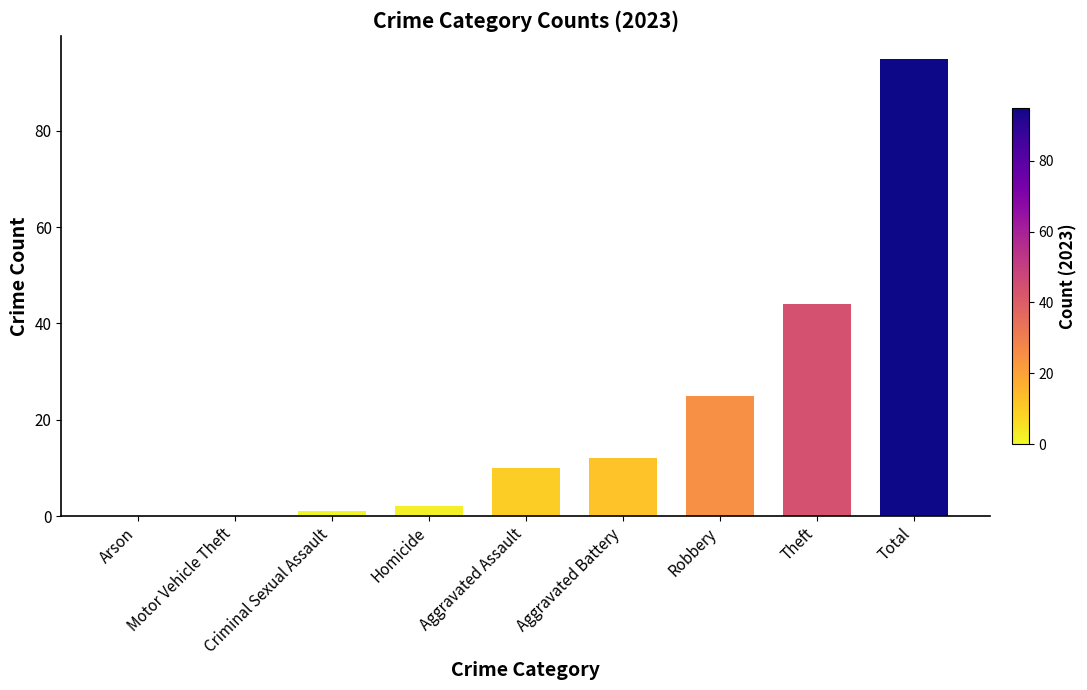

What is the maximum value shown in the chart?

95